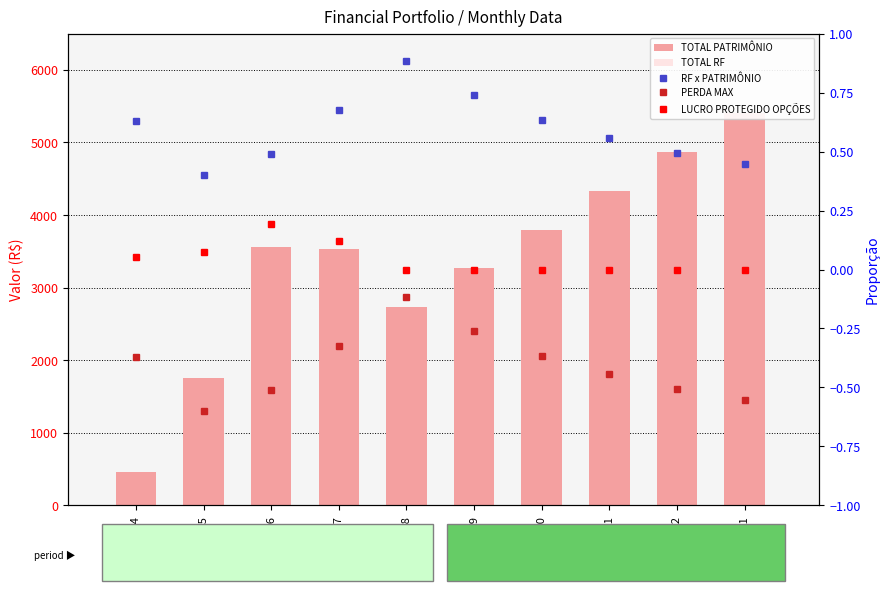

The RF x PATRIMÔNIO series shows 0.3 at 2012-12. True or false?

False